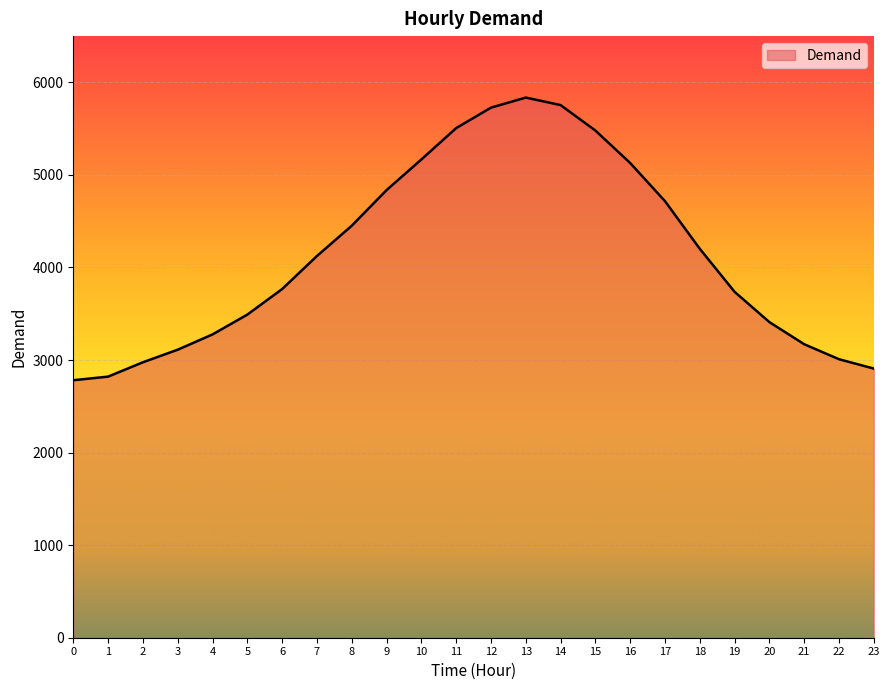

At which category does the chart reach its peak across all series?

13